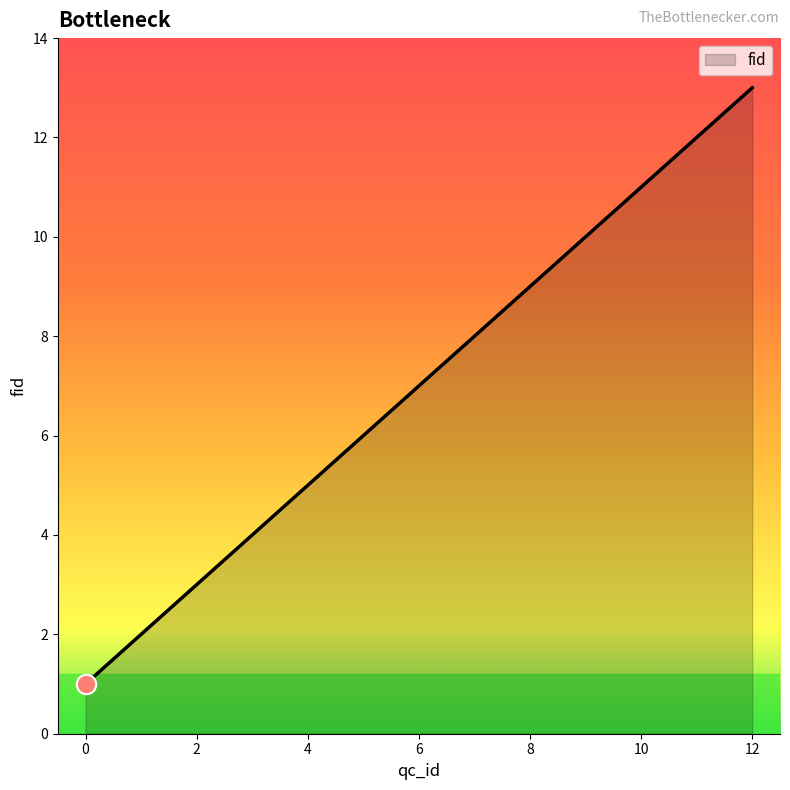

What is the greatest value displayed?

13